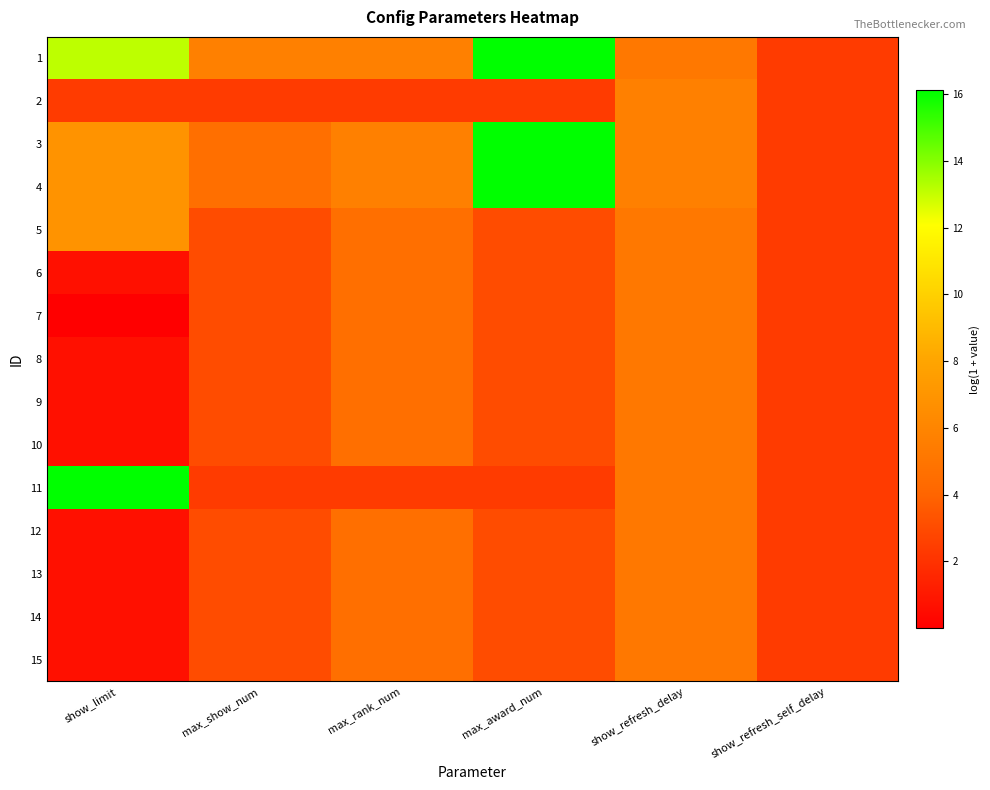

Rank the series by their maximum value, from lowest to highest.

6, 7, 8, 9, 10, 12, 13, 14, 15, 2, 5, 1, 3, 4, 11